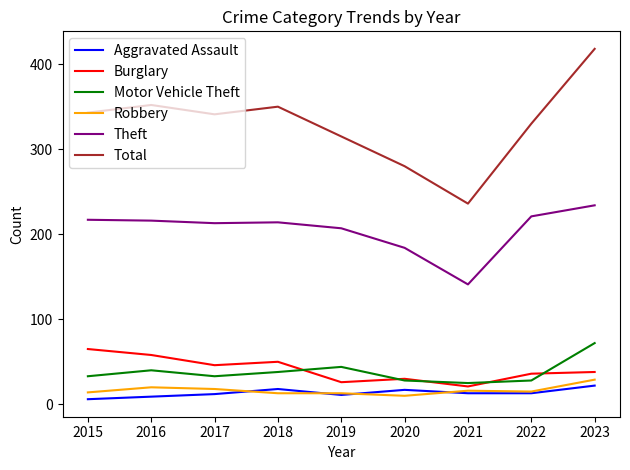

Which series has the widest spread of values?

Total